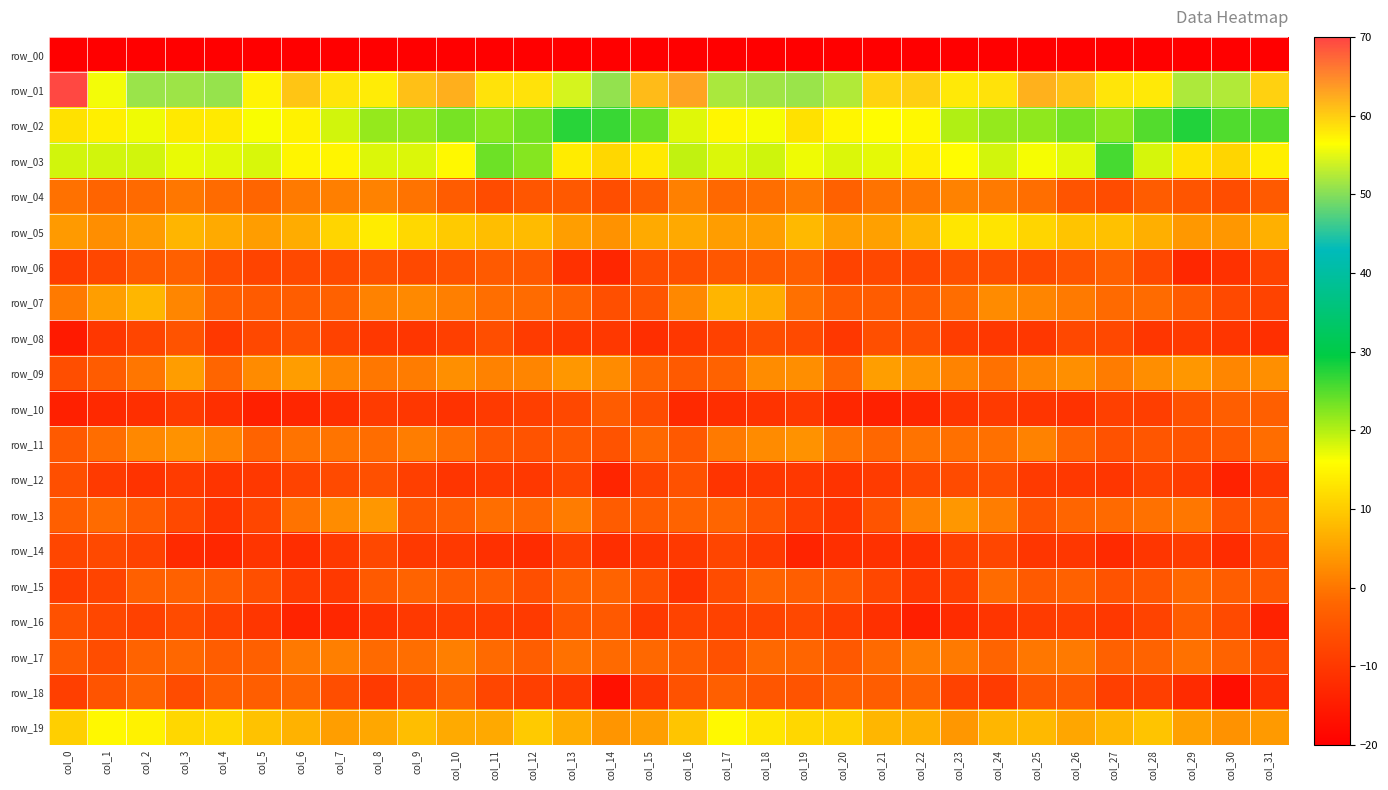

At which category does the chart reach its peak across all series?

col_0